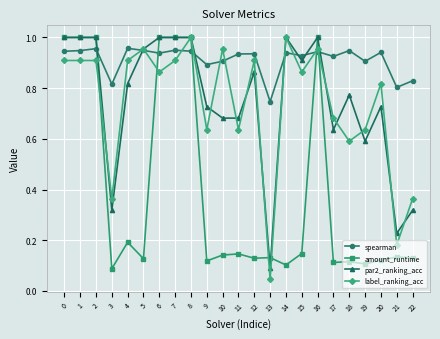

The par2_ranking_acc series shows 0.2 at 18. True or false?

False